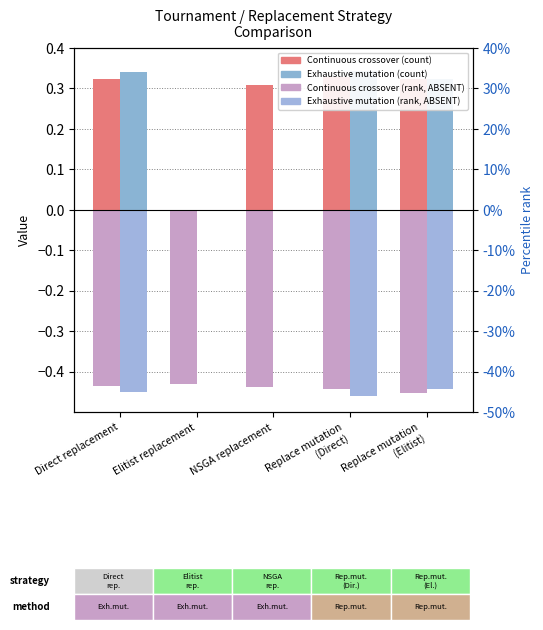

Which has a higher value, Replace mutation
(Direct) or Direct replacement?

Replace mutation
(Direct)